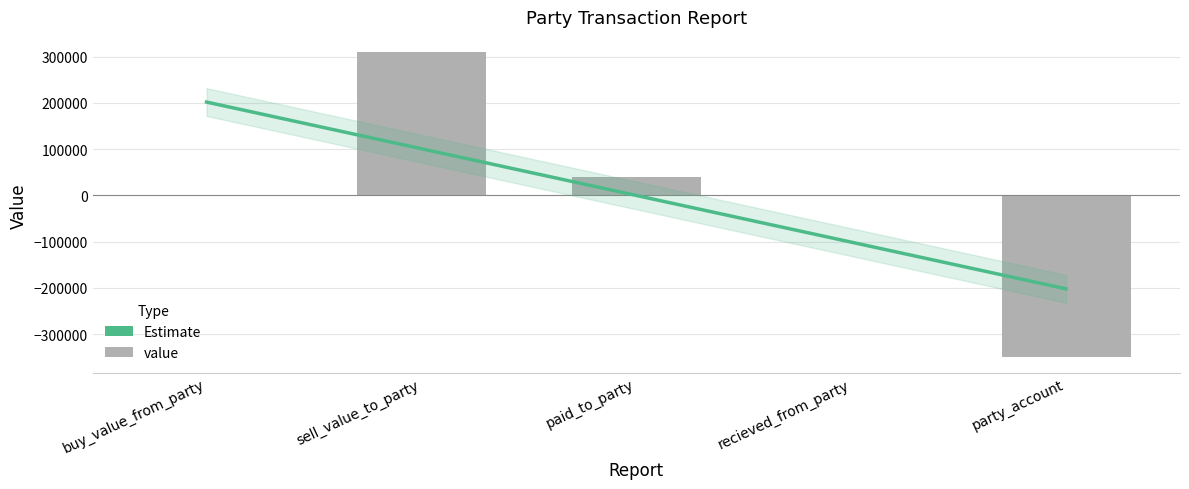

Does the chart contain stacked bars?

No